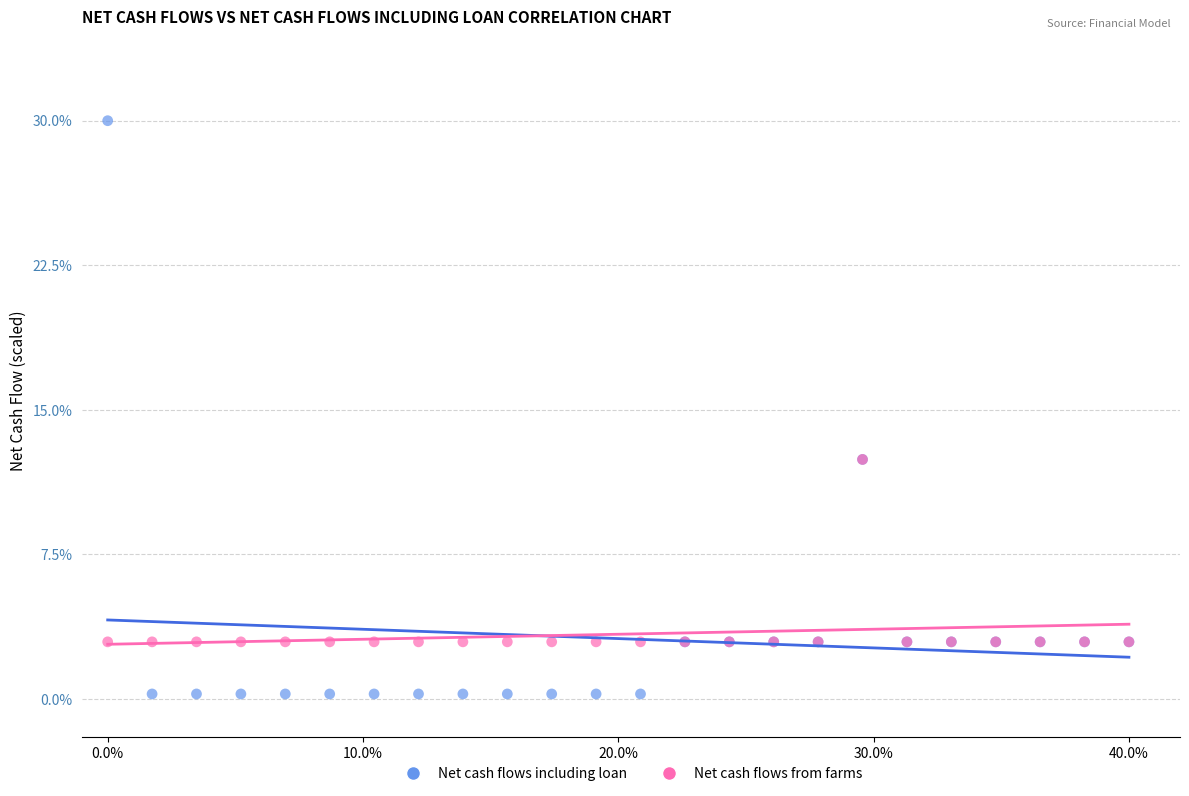

What are all the series names shown in the legend?

Net cash flows including loan, Net cash flows from farms